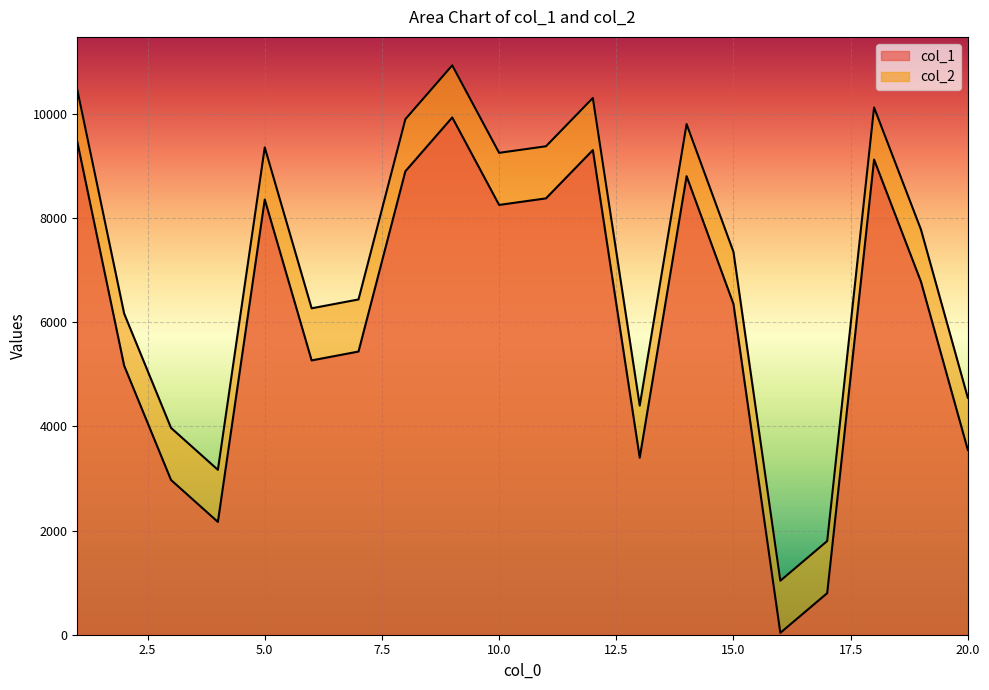

What is the average value of the col_1 series?

6119